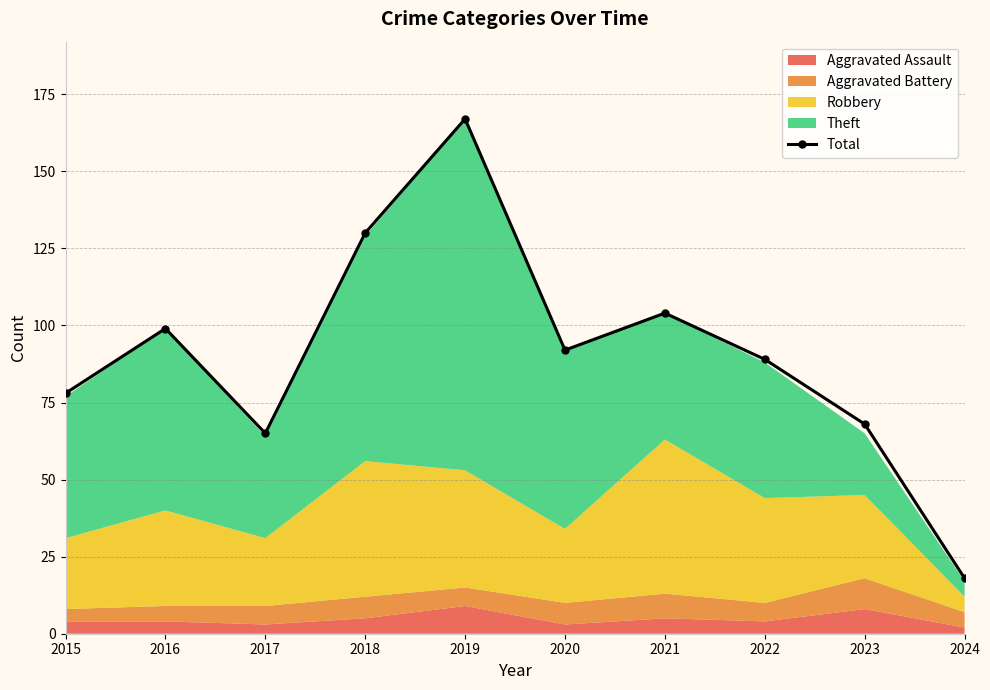

What is the smallest value displayed?

18